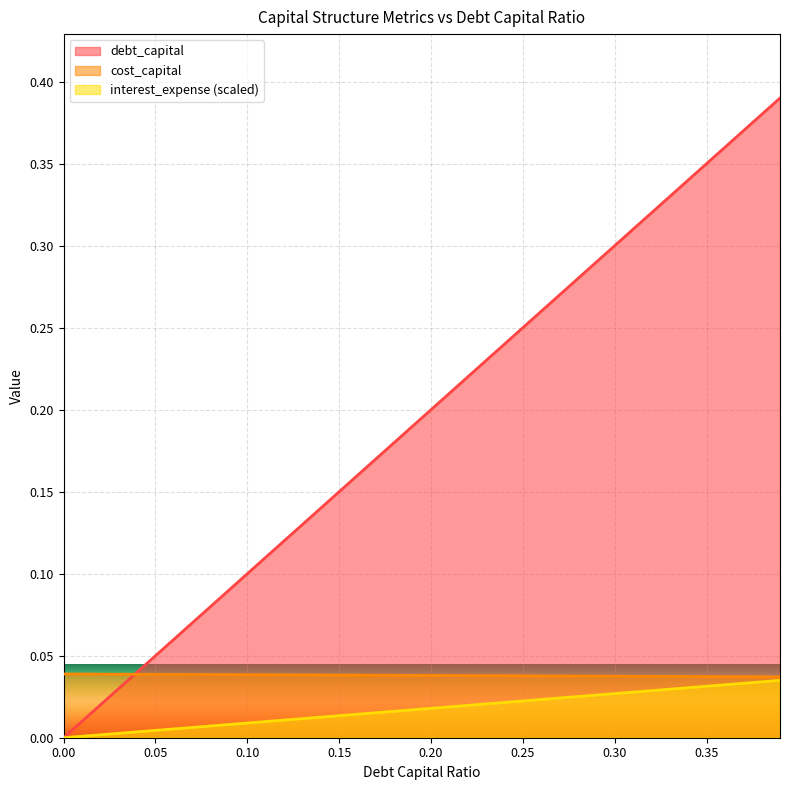

Reading left to right, transcribe all the data shown in this chart.

debt_capital: 0=0.0	0.01=0.0	0.02=0.0	0.03=0.0	0.04=0.0	0.05=0.1	0.06=0.1	0.07=0.1	0.08=0.1	0.09=0.1	0.1=0.1	0.11=0.1	0.12=0.1	0.13=0.1	0.14=0.1	0.15=0.1	0.16=0.2	0.17=0.2	0.18=0.2	0.19=0.2	0.2=0.2	0.21=0.2	0.22=0.2	0.23=0.2	0.24=0.2	0.25=0.2	0.26=0.3	0.27=0.3	0.28=0.3	0.29=0.3	0.3=0.3	0.31=0.3	0.32=0.3	0.33=0.3	0.34=0.3	0.35=0.3	0.36=0.4	0.37=0.4	0.38=0.4	0.39=0.4
cost_capital: 0=0.0	0.01=0.0	0.02=0.0	0.03=0.0	0.04=0.0	0.05=0.0	0.06=0.0	0.07=0.0	0.08=0.0	0.09=0.0	0.1=0.0	0.11=0.0	0.12=0.0	0.13=0.0	0.14=0.0	0.15=0.0	0.16=0.0	0.17=0.0	0.18=0.0	0.19=0.0	0.2=0.0	0.21=0.0	0.22=0.0	0.23=0.0	0.24=0.0	0.25=0.0	0.26=0.0	0.27=0.0	0.28=0.0	0.29=0.0	0.3=0.0	0.31=0.0	0.32=0.0	0.33=0.0	0.34=0.0	0.35=0.0	0.36=0.0	0.37=0.0	0.38=0.0	0.39=0.0
interest_expense: 0=0.0	0.01=0.0	0.02=0.0	0.03=0.0	0.04=0.0	0.05=0.0	0.06=0.0	0.07=0.0	0.08=0.0	0.09=0.0	0.1=0.0	0.11=0.0	0.12=0.0	0.13=0.0	0.14=0.0	0.15=0.0	0.16=0.0	0.17=0.0	0.18=0.0	0.19=0.0	0.2=0.0	0.21=0.0	0.22=0.0	0.23=0.0	0.24=0.0	0.25=0.0	0.26=0.0	0.27=0.0	0.28=0.0	0.29=0.0	0.3=0.0	0.31=0.0	0.32=0.0	0.33=0.0	0.34=0.0	0.35=0.0	0.36=0.0	0.37=0.0	0.38=0.0	0.39=0.0